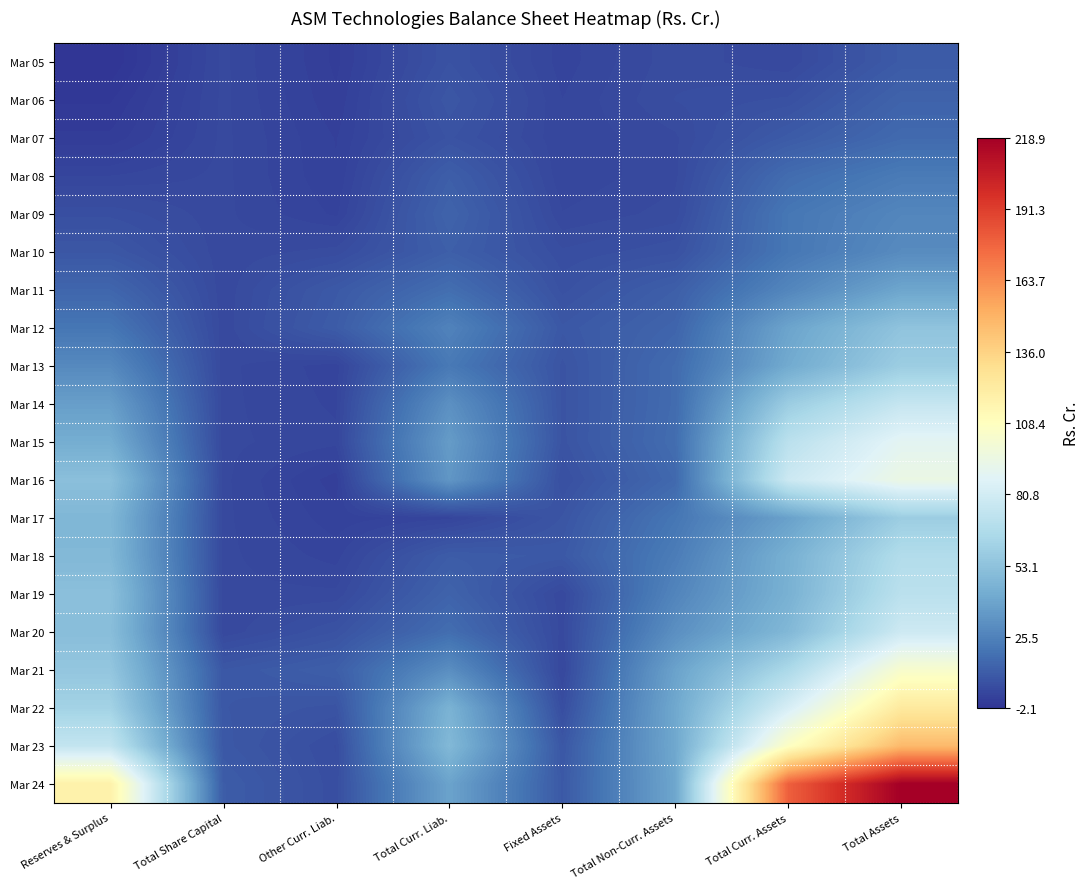

Which series has the widest spread of values?

Mar 24